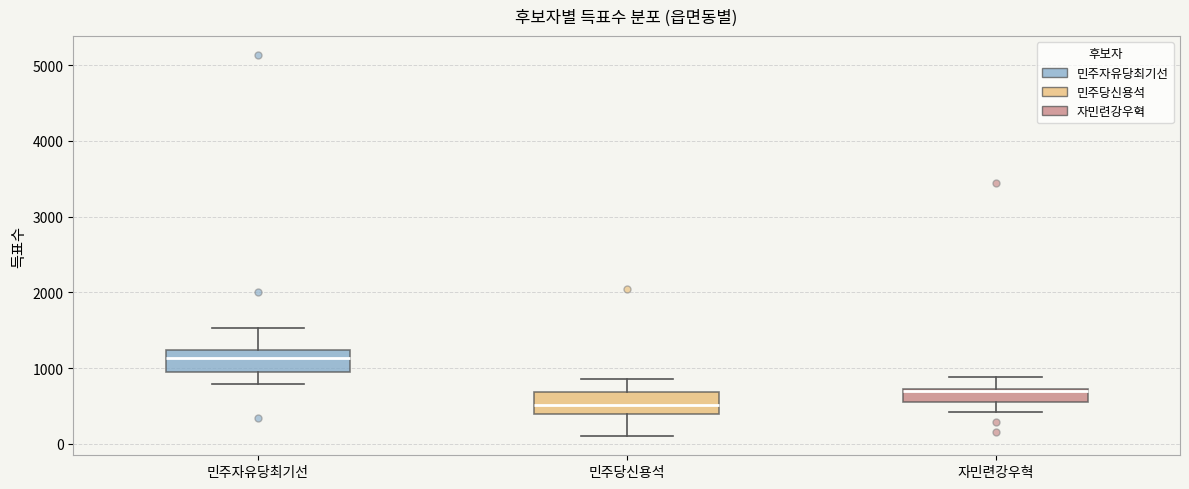

Which box's median line is the highest?

민주자유당최기선